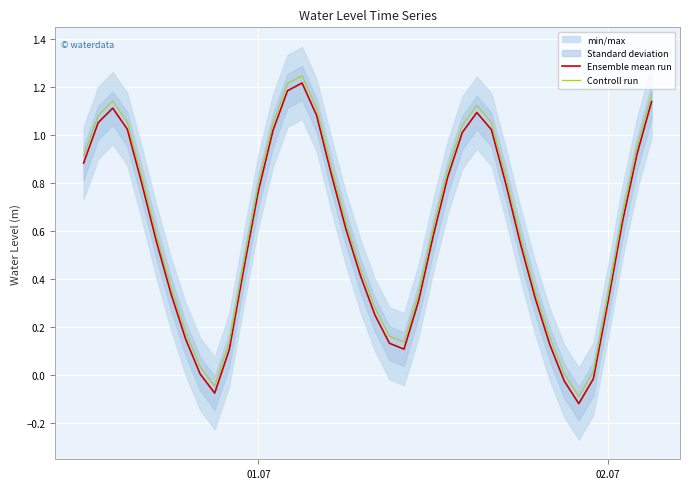

What is the average value of the Ensemble mean run series?

0.6